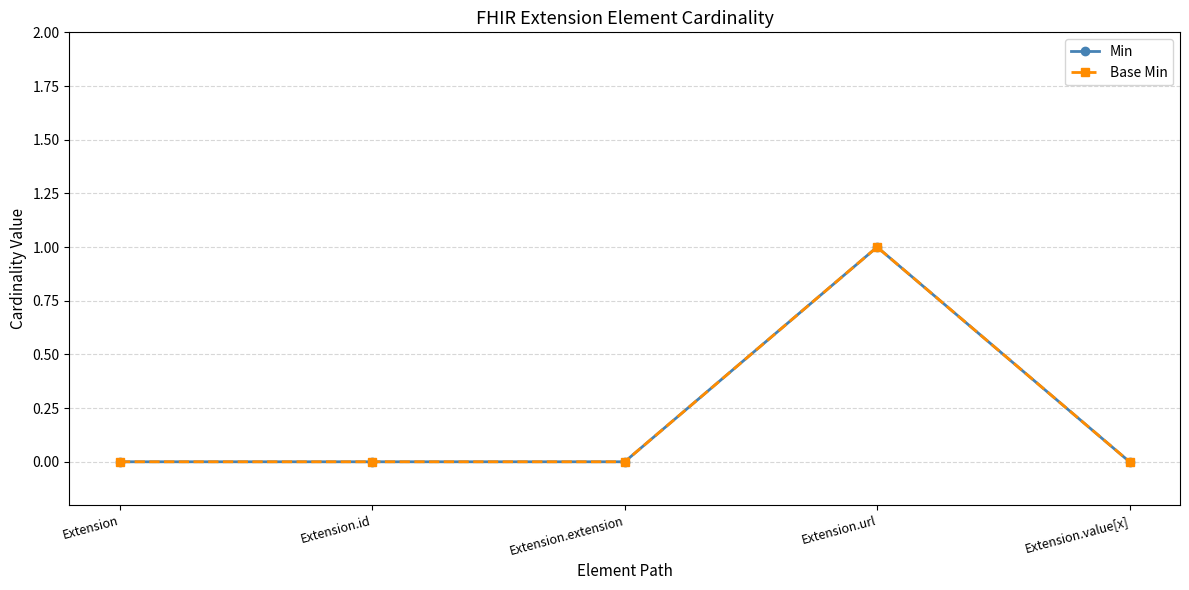

Reading left to right, list all the values displayed in this chart.

Min: Extension=0	Extension.id=0	Extension.extension=0	Extension.url=1	Extension.value[x]=0
Base Min: Extension=0	Extension.id=0	Extension.extension=0	Extension.url=1	Extension.value[x]=0